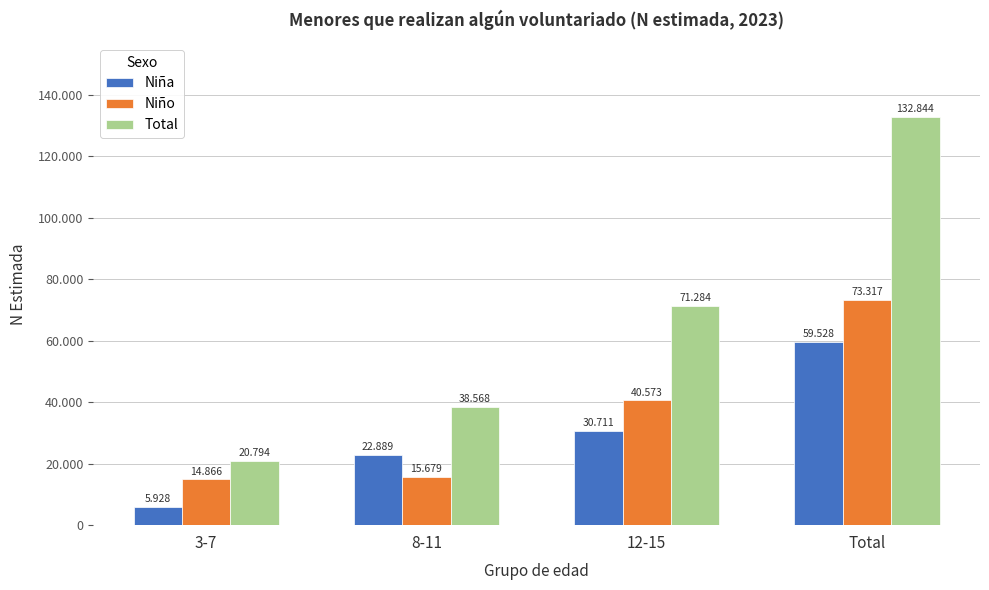

What are all the series names shown in the legend?

Niña, Niño, Total